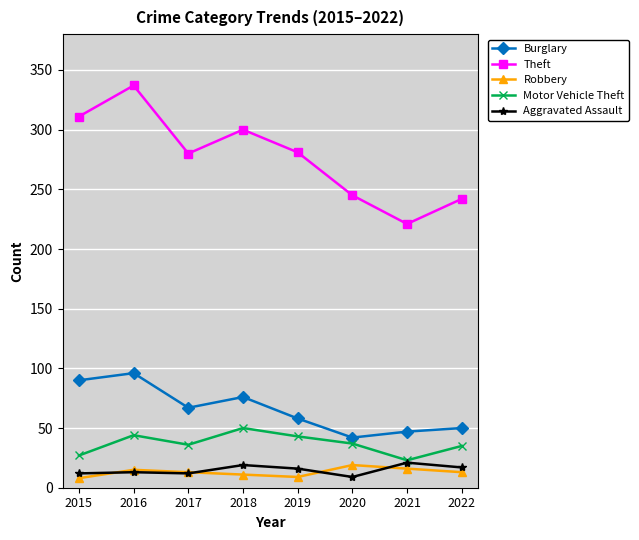

True or false: Robbery has a value of 13 at 2017.

True